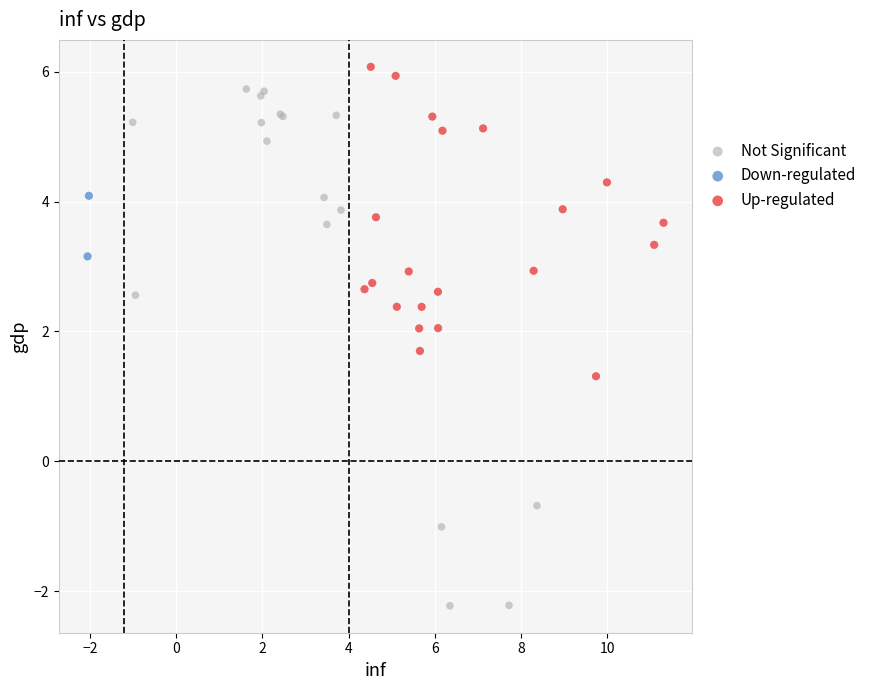

Which series reaches the minimum Y coordinate?

Not Significant